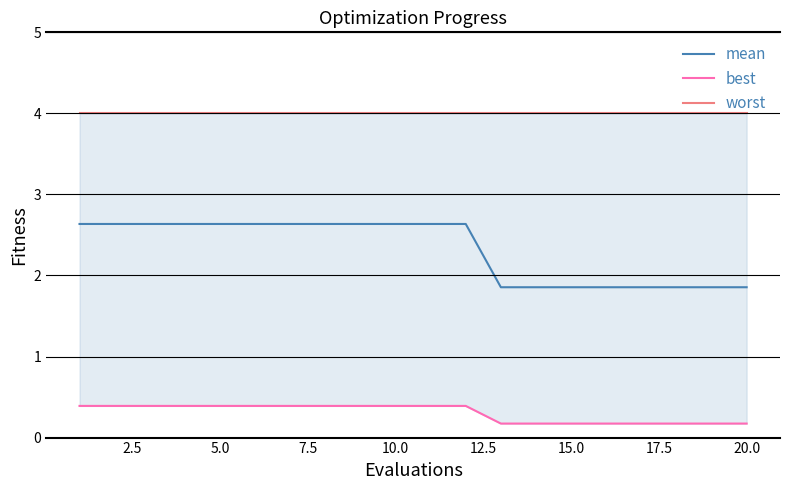

What is the difference between the maximum and second lowest values in the best series?

0.2